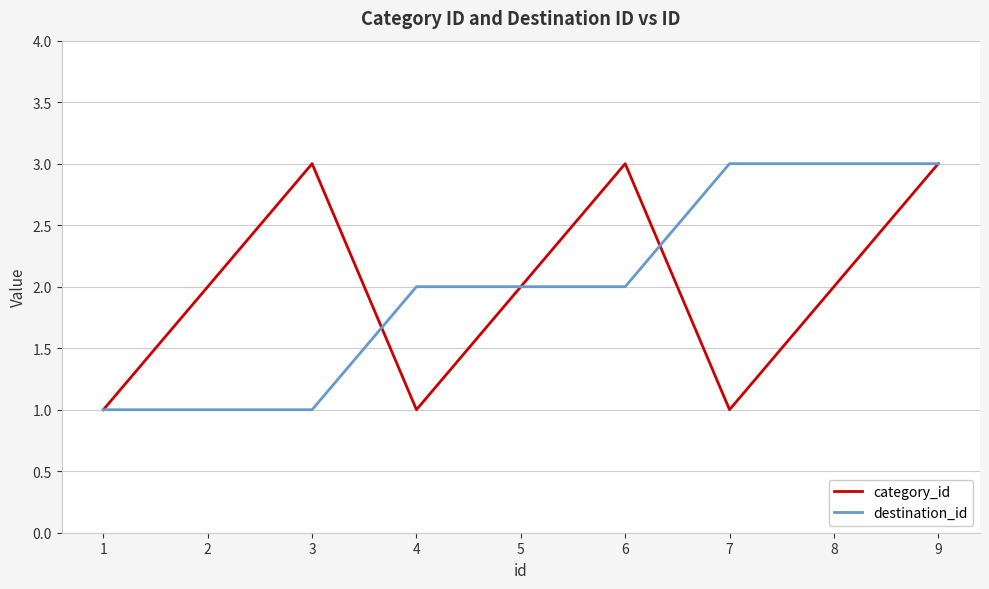

How many categories are shown in the chart?

9